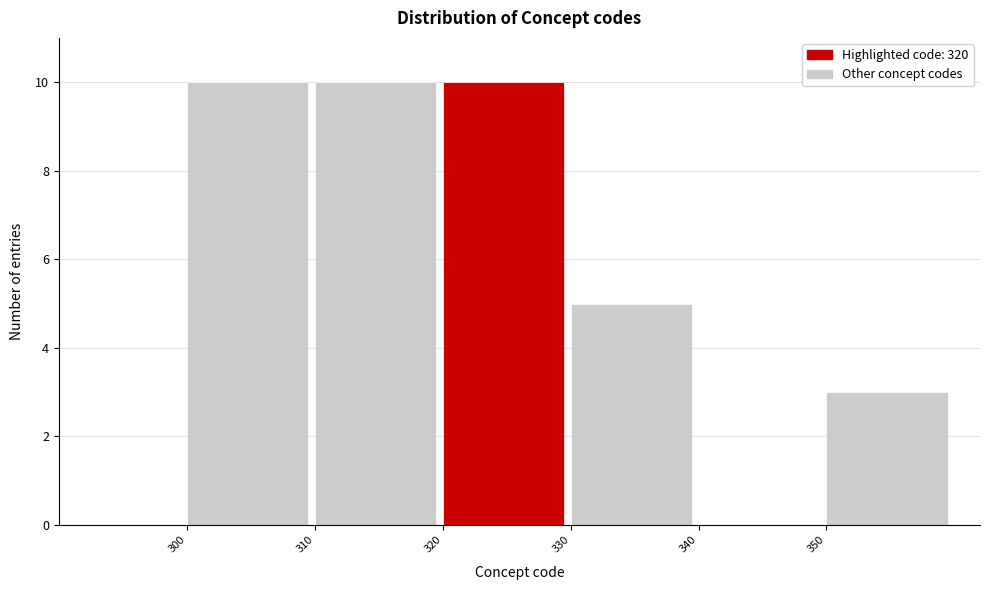

Reading left to right, transcribe this chart: for each bar, give the range it covers on the x-axis and its height. The values are not printed on the chart, so give them approximately, as read against the axis.

300 to 310: 10
310 to 320: 10
320 to 330: 10
330 to 340: 5
340 to 350: 0
350 to 360: 3